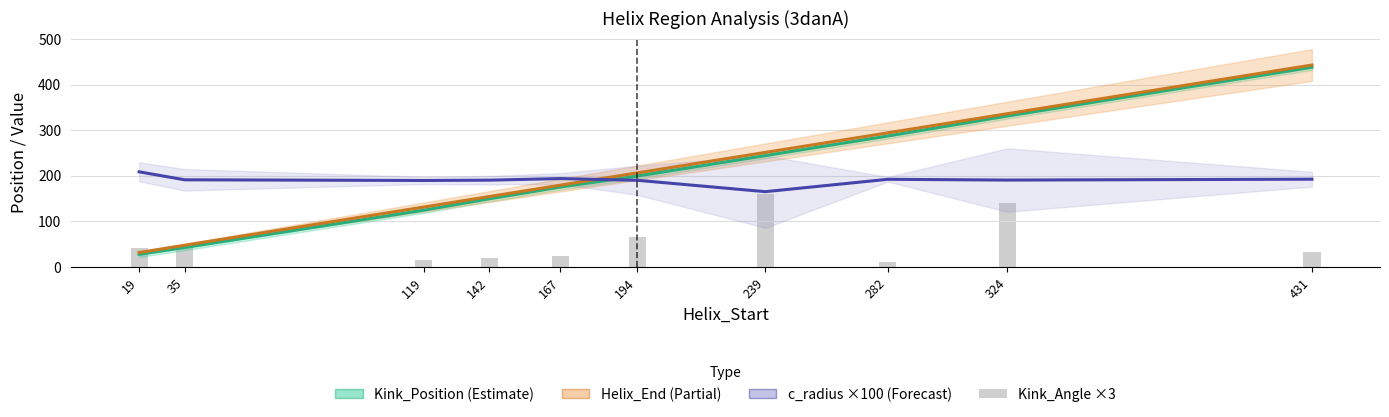

What value does the Kink_Position series have at 167?

175.0